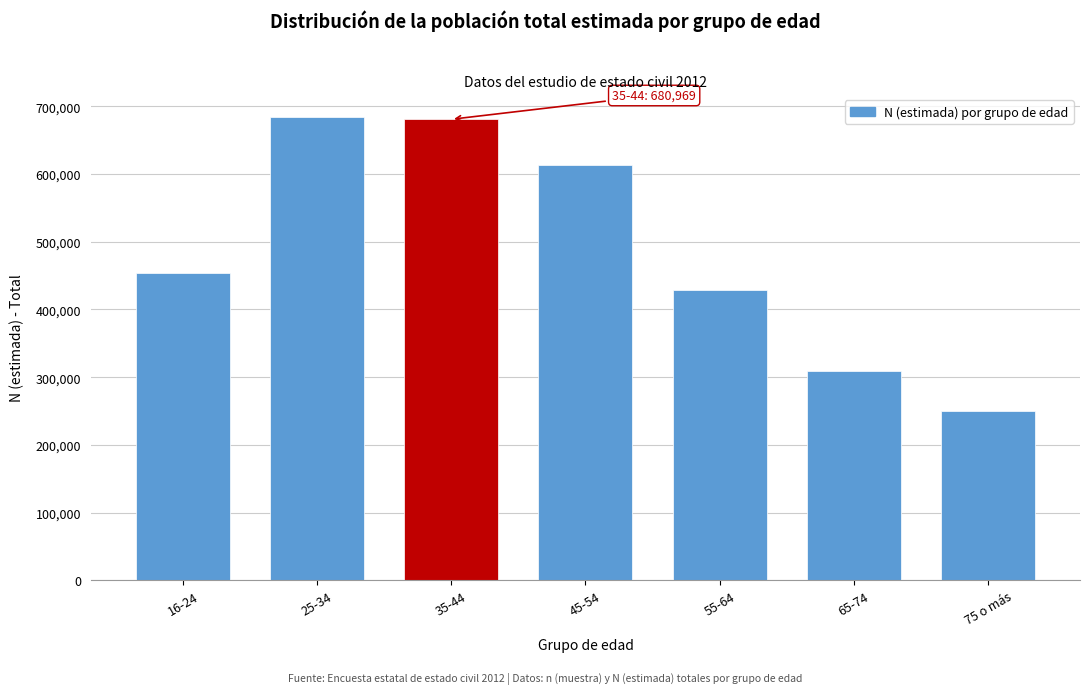

Reading right to left, what are all the values shown in this chart?

75 o más=249911	65-74=309786	55-64=428297	45-54=613605	35-44=680969	25-34=684083	16-24=453251